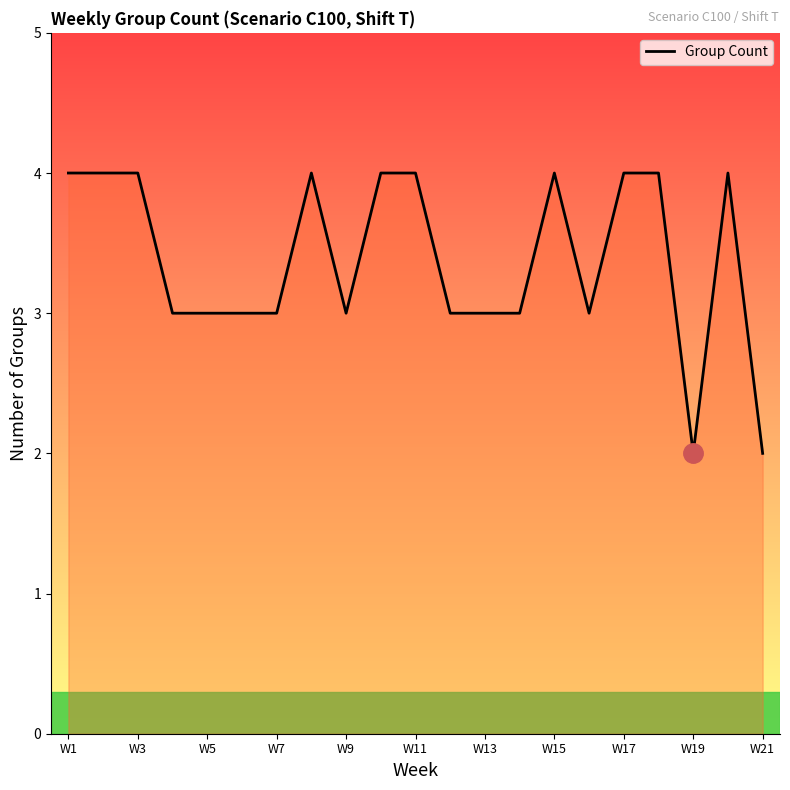

What is the greatest value displayed?

4